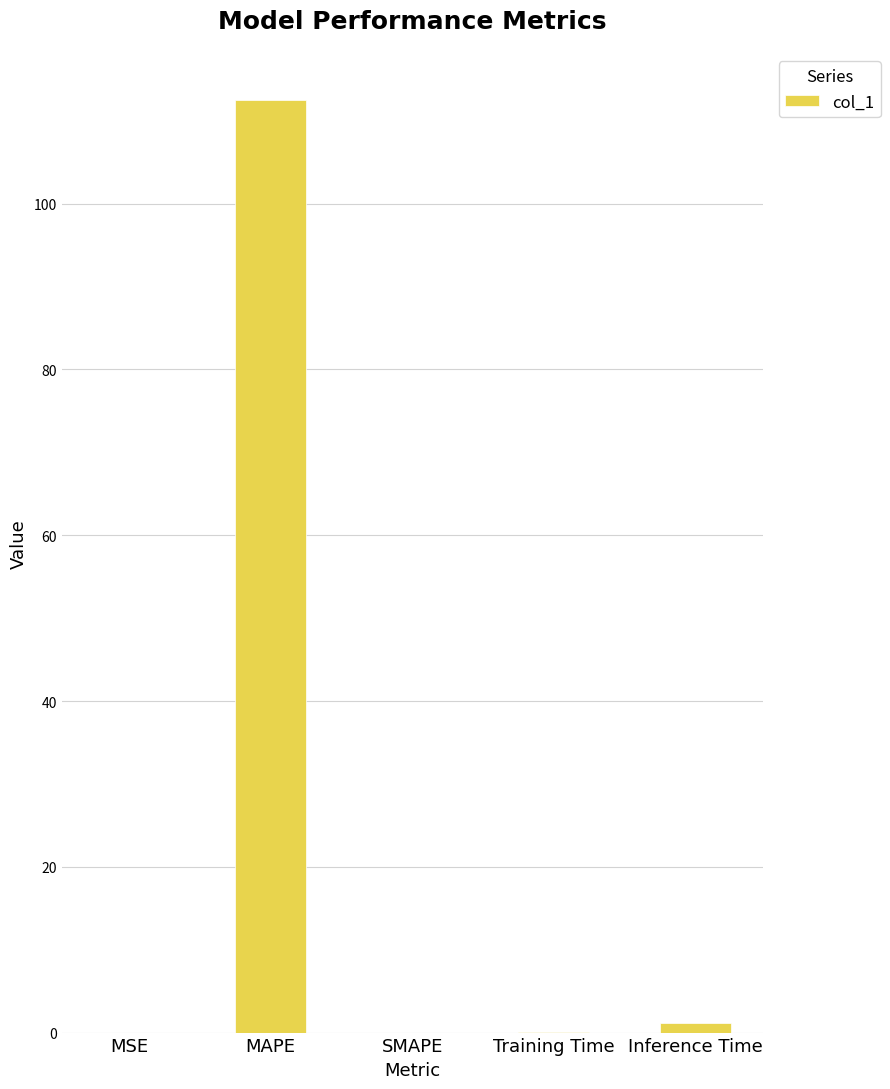

The chart shows a value of 0.1 at Training Time. True or false?

True